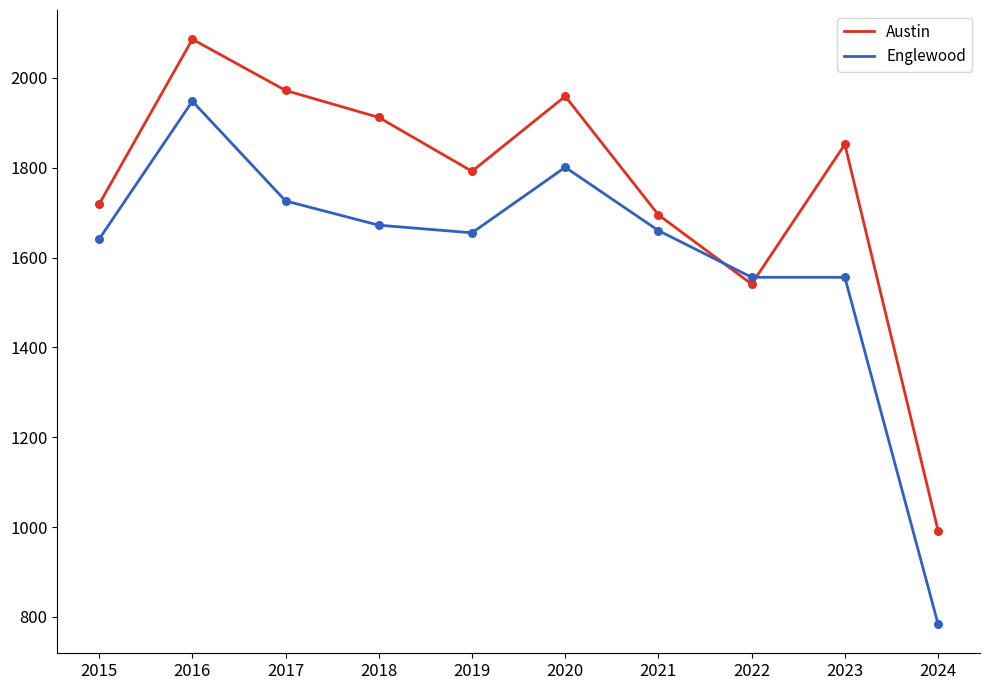

What are all the series names shown in the legend?

Austin, Englewood